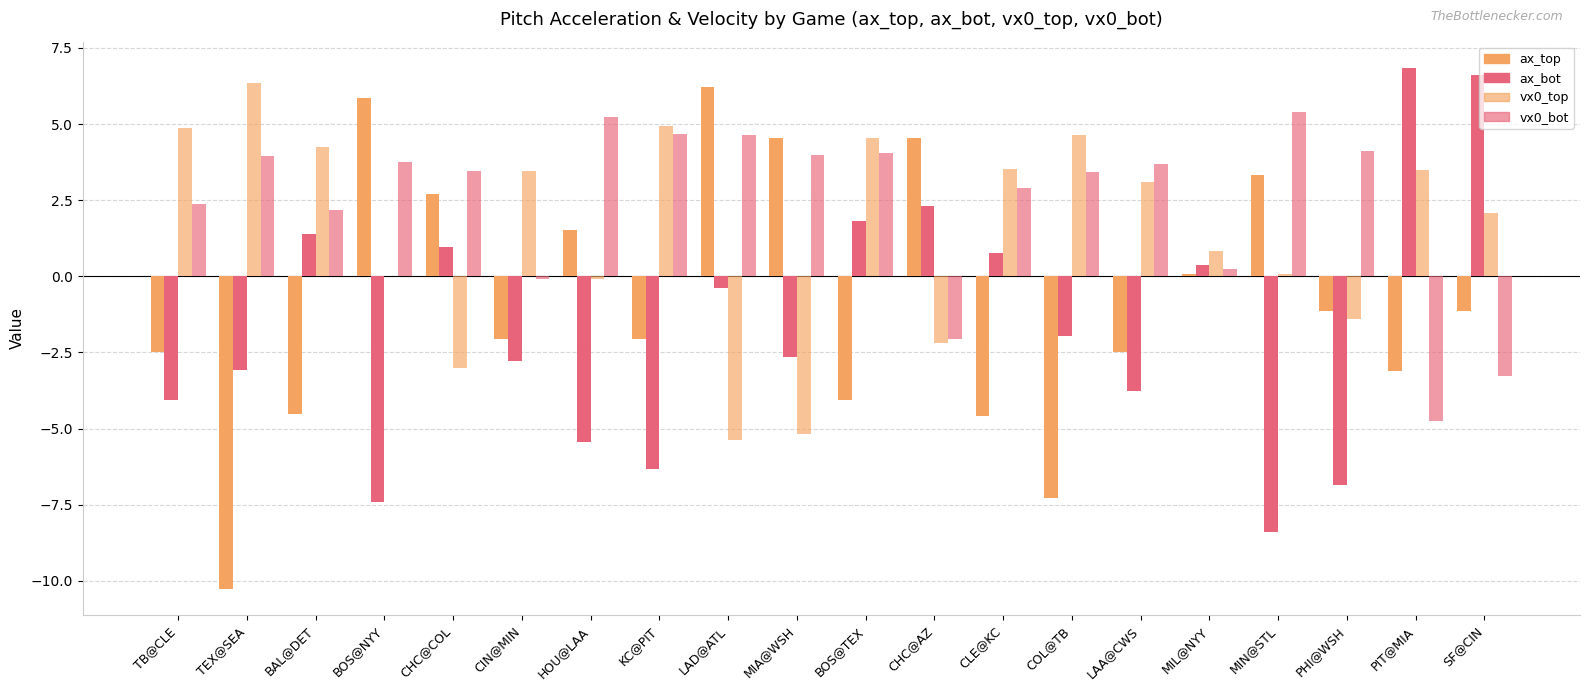

At which label is ax_bot closest to 0?

LAD@ATL